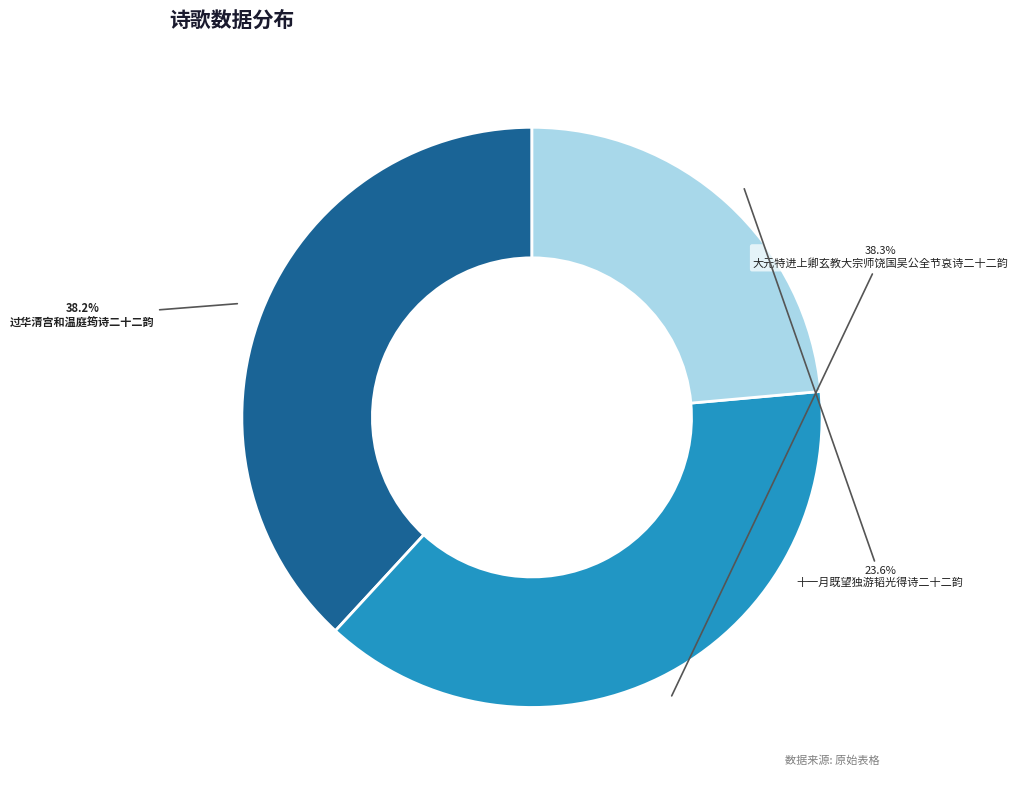

Which has a higher value, 十一月既望独游韬光得诗二十二韵 or 过华清宫和温庭筠诗二十二韵?

过华清宫和温庭筠诗二十二韵